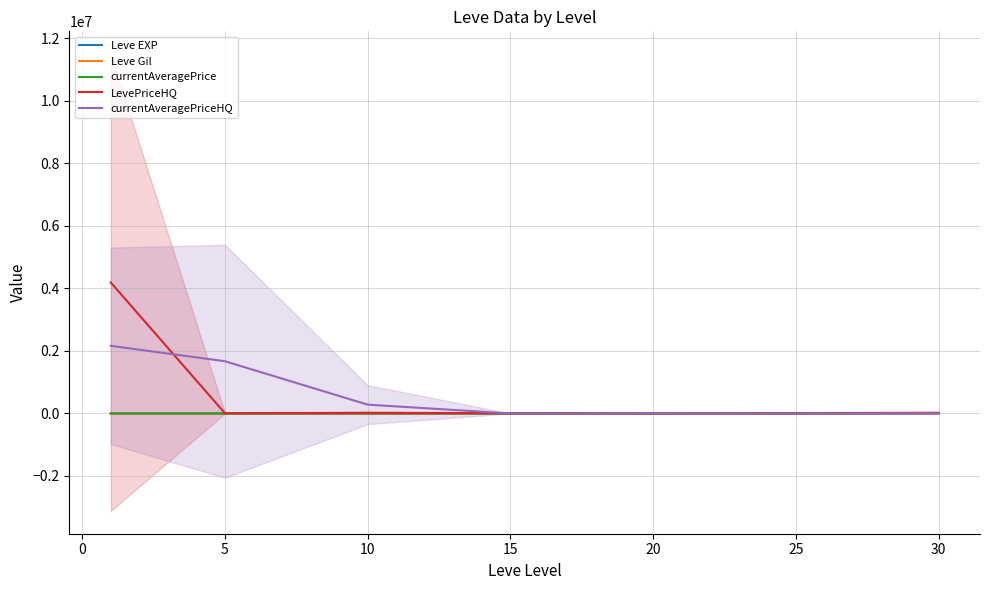

At which label is LevePriceHQ closest to 2096675?

30